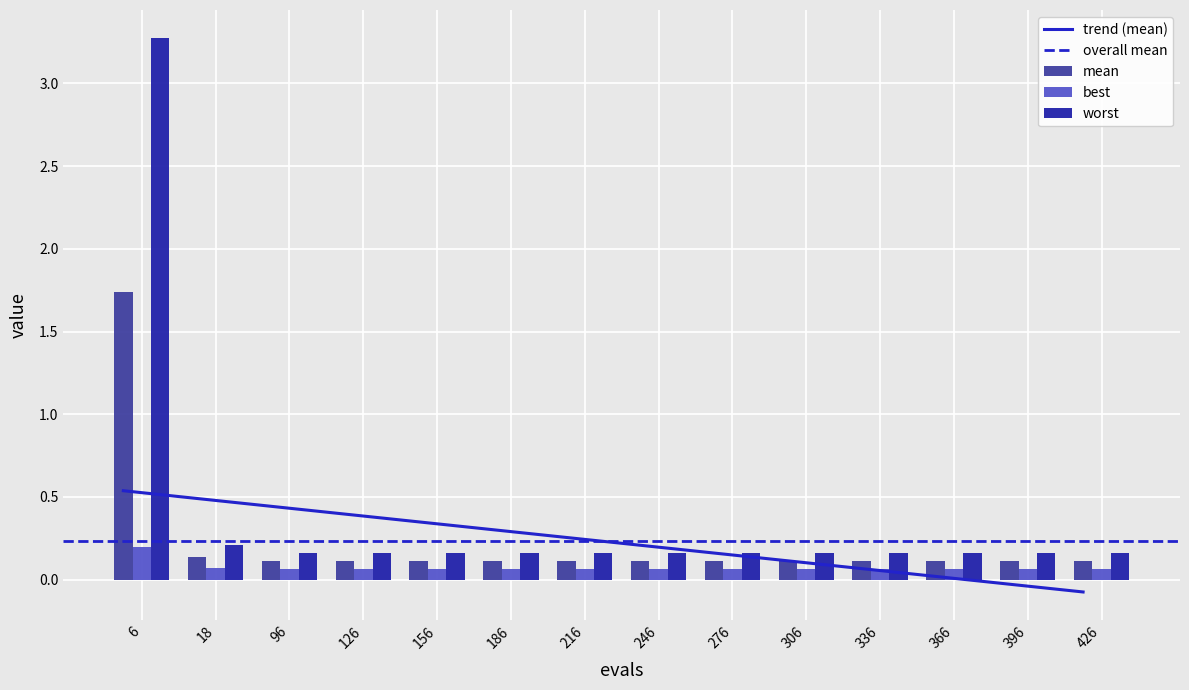

Reading left to right, extract all data points from this chart.

mean: 1.7	0.1	0.1	0.1	0.1	0.1	0.1	0.1	0.1	0.1	0.1	0.1	0.1	0.1
best: 0.2	0.1	0.1	0.1	0.1	0.1	0.1	0.1	0.1	0.1	0.1	0.1	0.1	0.1
worst: 3.3	0.2	0.2	0.2	0.2	0.2	0.2	0.2	0.2	0.2	0.2	0.2	0.2	0.2